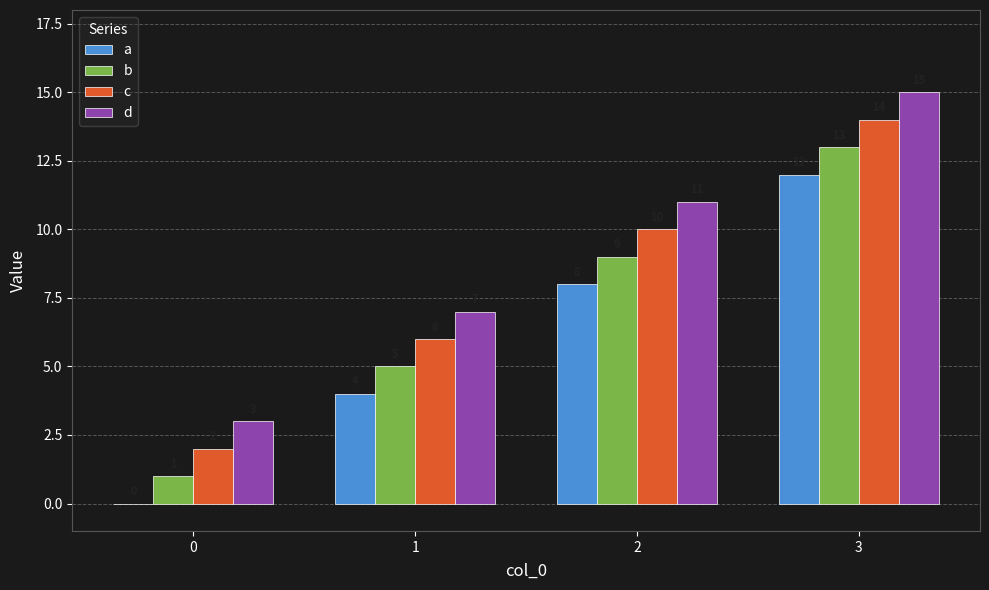

What is the approximate value of c at 2?

10